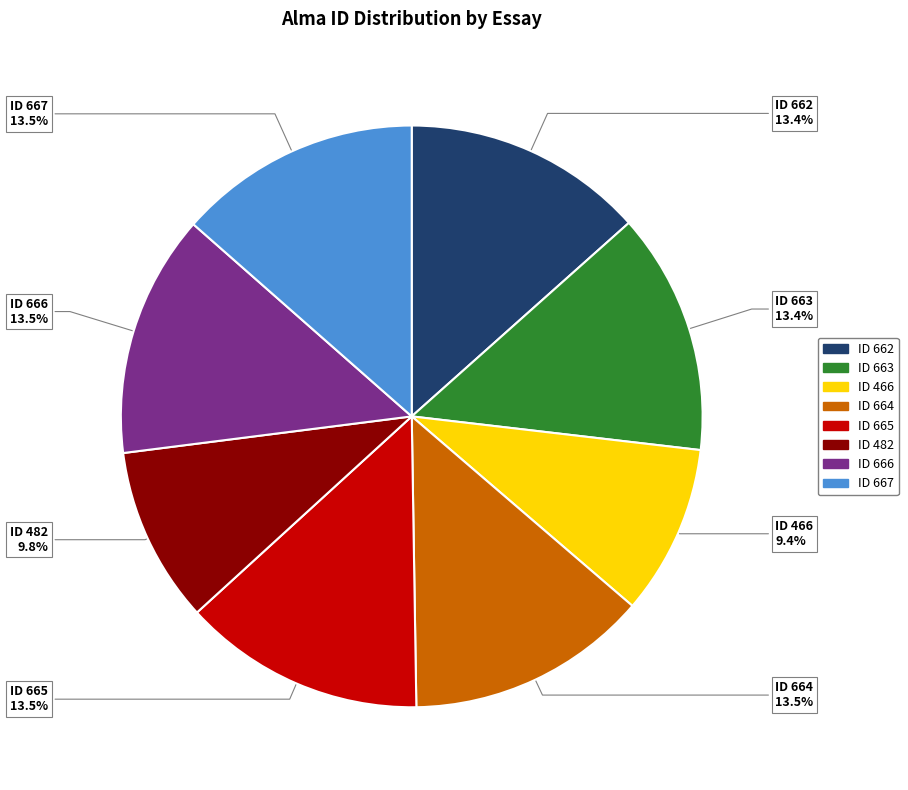

Is there any slice that represents more than half of the pie?

No